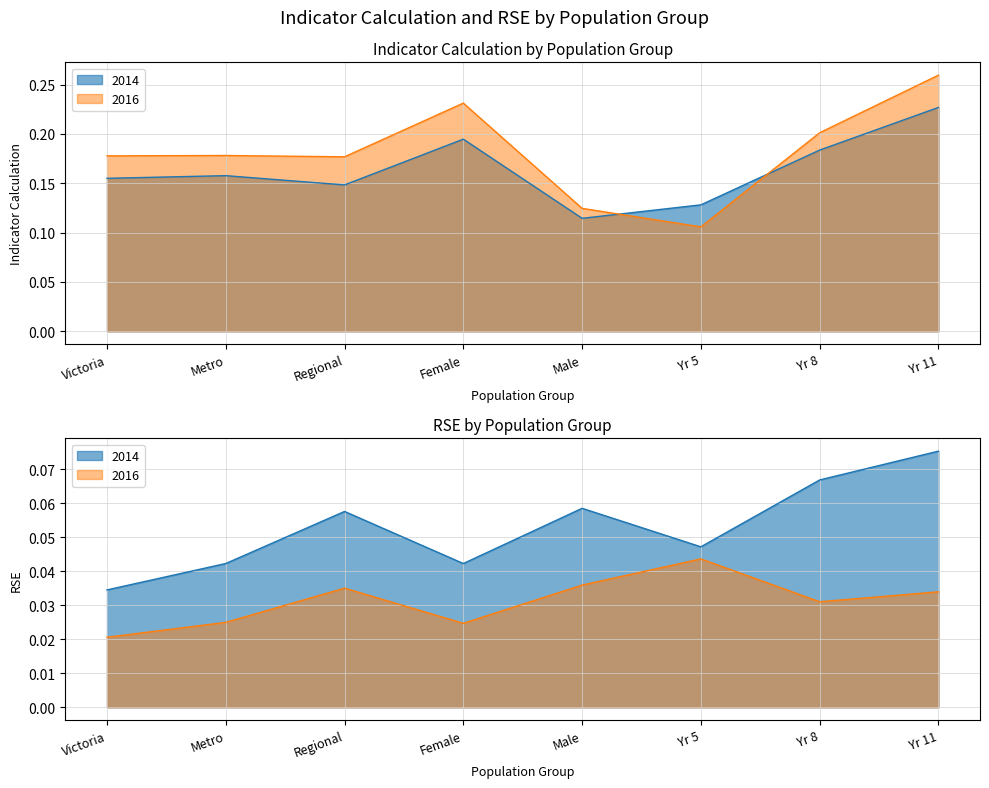

Is it true that RSE equals 0.0 at 2014 Victoria - Not LBOTE?

False